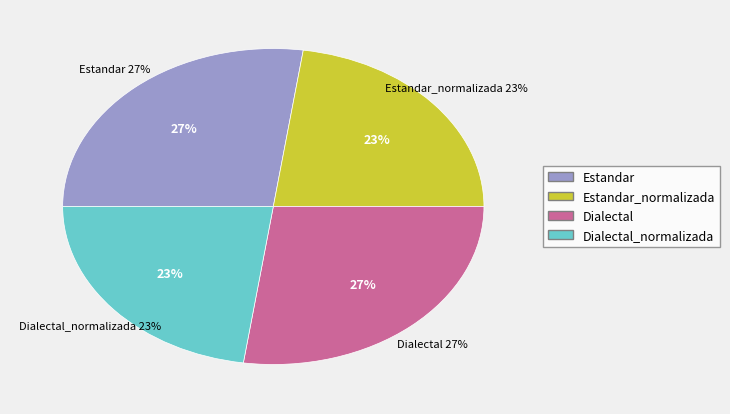

Is the sum of Dialectal and Estandar_normalizada greater than half?

No